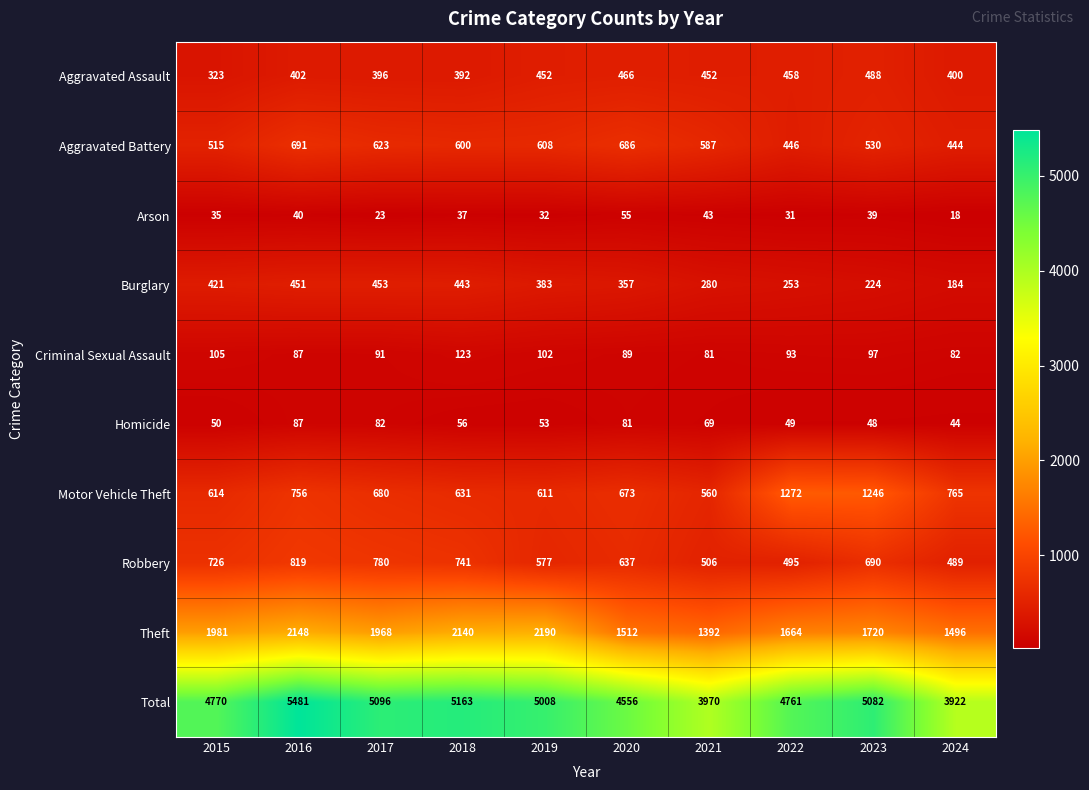

What is the minimum value shown in the chart?

18